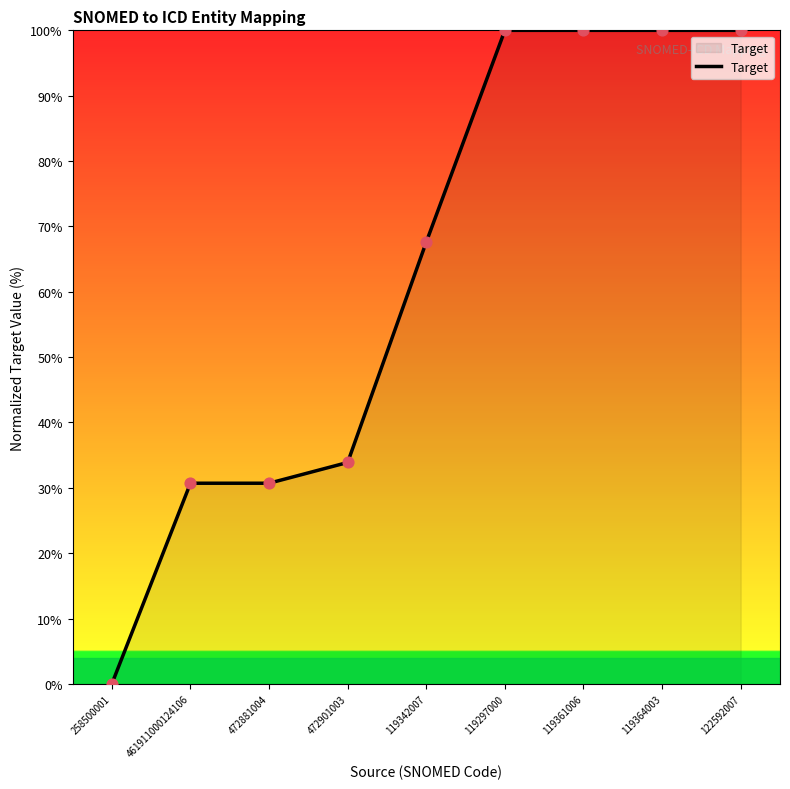

Approximately how many times larger is the value at 122592007 compared to 119342007?

1.5